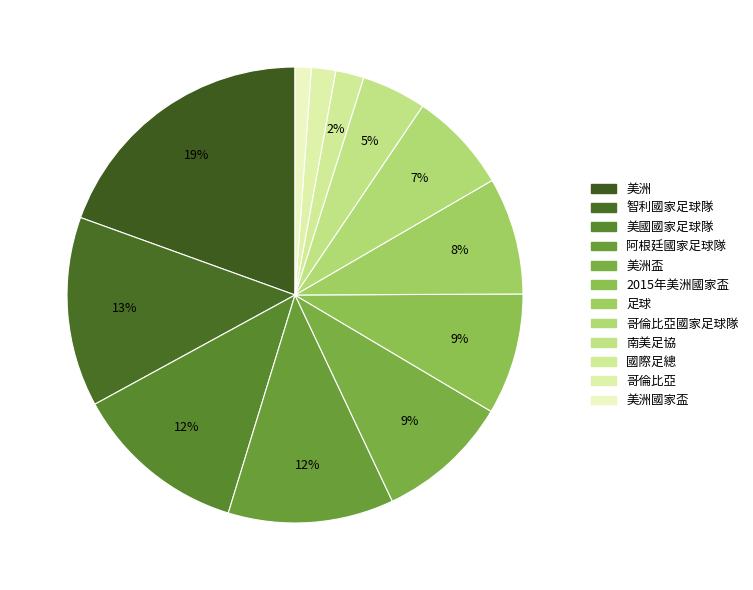

How many segments does this pie chart have?

12